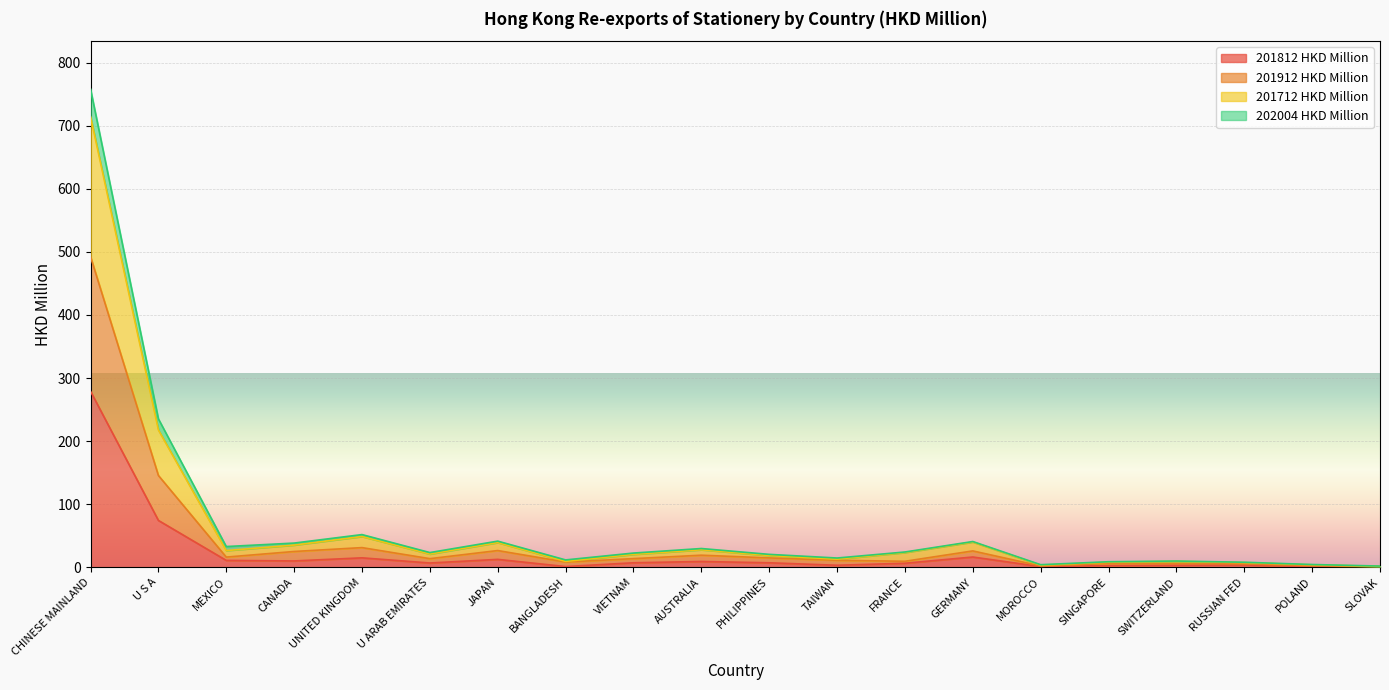

True or false: 201712 HKD Million has a value of 4.4 at SWITZERLAND.

False